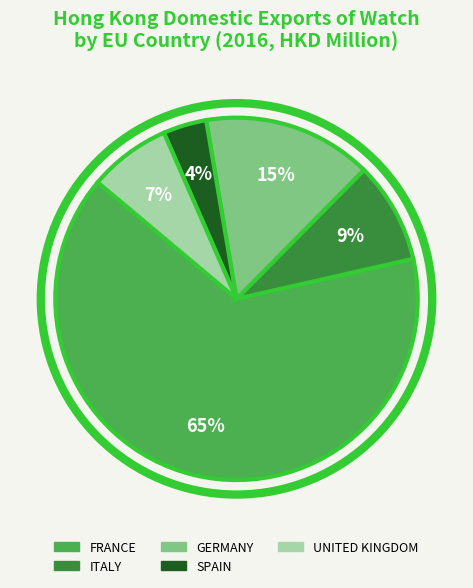

What percentage is the GERMANY slice, to the nearest percent?

15%